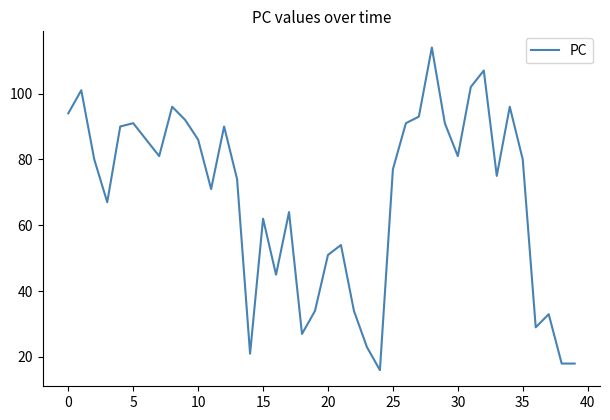

What is the difference between the maximum and minimum values?

98